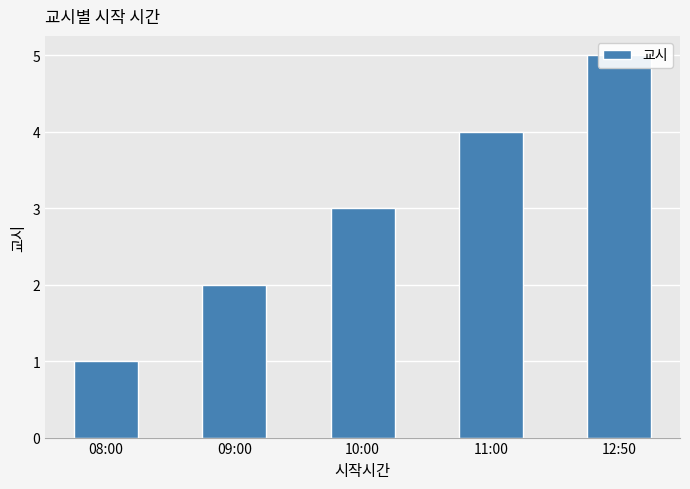

Which category has the lowest value across all series?

08:00